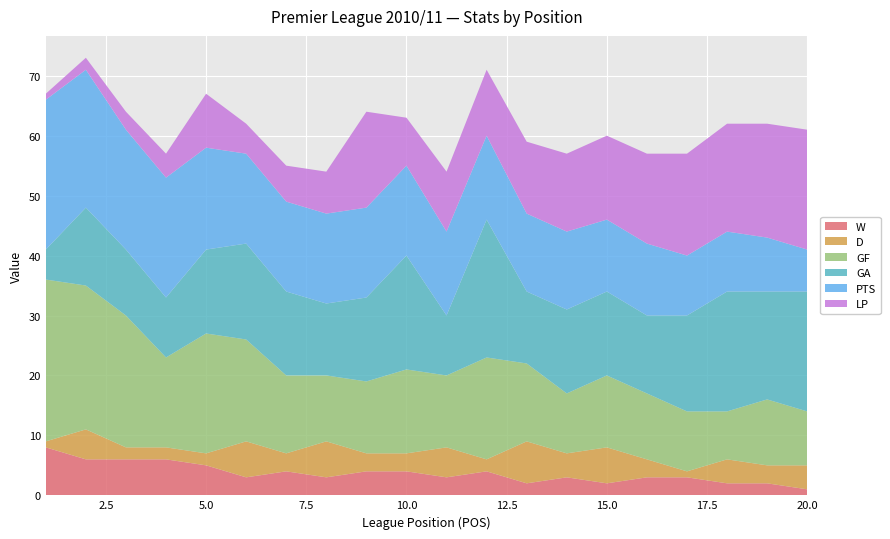

Reading left to right, extract all data points from this chart.

W: 1=8	2=6	3=6	4=6	5=5	6=3	7=4	8=3	9=4	10=4	11=3	12=4	13=2	14=3	15=2	16=3	17=3	18=2	19=2	20=1
D: 1=1	2=5	3=2	4=2	5=2	6=6	7=3	8=6	9=3	10=3	11=5	12=2	13=7	14=4	15=6	16=3	17=1	18=4	19=3	20=4
GF: 1=27	2=24	3=22	4=15	5=20	6=17	7=13	8=11	9=12	10=14	11=12	12=17	13=13	14=10	15=12	16=11	17=10	18=8	19=11	20=9
GA: 1=5	2=13	3=11	4=10	5=14	6=16	7=14	8=12	9=14	10=19	11=10	12=23	13=12	14=14	15=14	16=13	17=16	18=20	19=18	20=20
PTS: 1=25	2=23	3=20	4=20	5=17	6=15	7=15	8=15	9=15	10=15	11=14	12=14	13=13	14=13	15=12	16=12	17=10	18=10	19=9	20=7
LP: 1=1	2=2	3=3	4=4	5=9	6=5	7=6	8=7	9=16	10=8	11=10	12=11	13=12	14=13	15=14	16=15	17=17	18=18	19=19	20=20